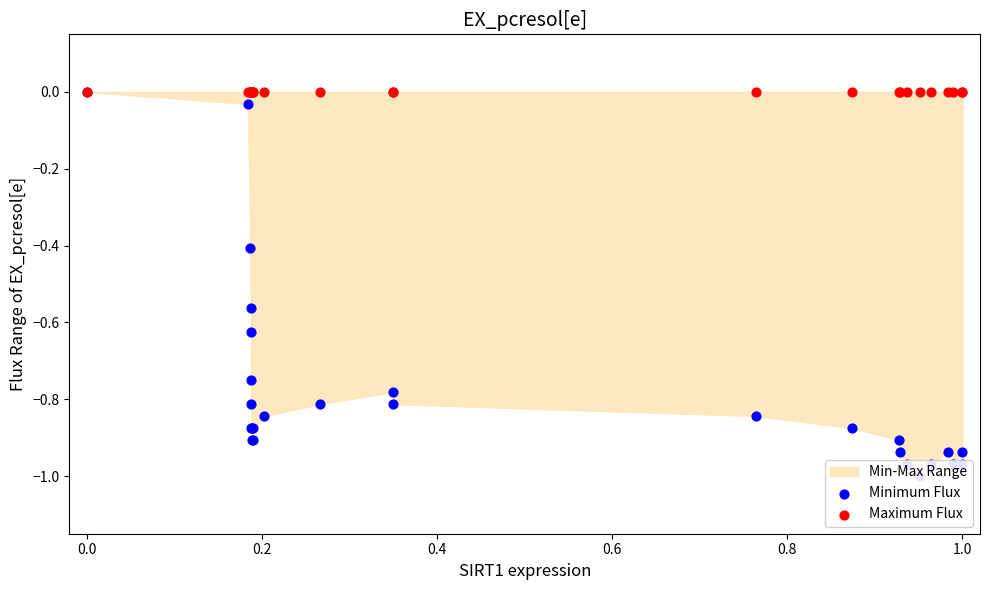

Which series contains the highest Y value?

Minimum Flux